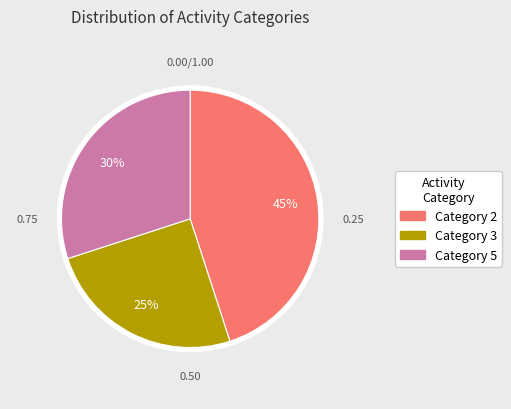

What is the ratio of the value at 3 to the value at 2?

0.6